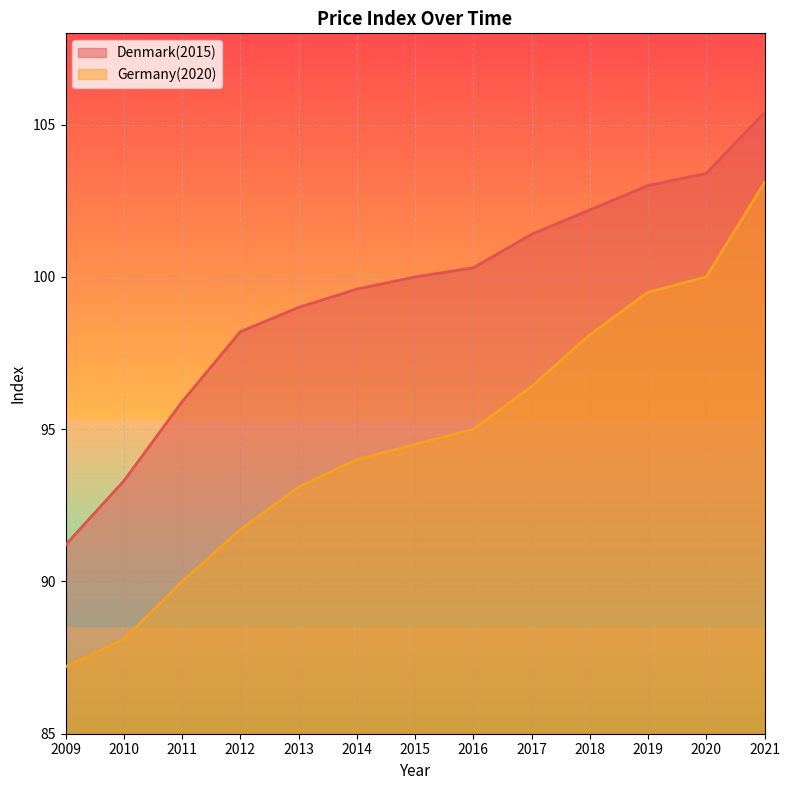

True or false: Germany(2020) has a value of 156.3 at 2017.

False